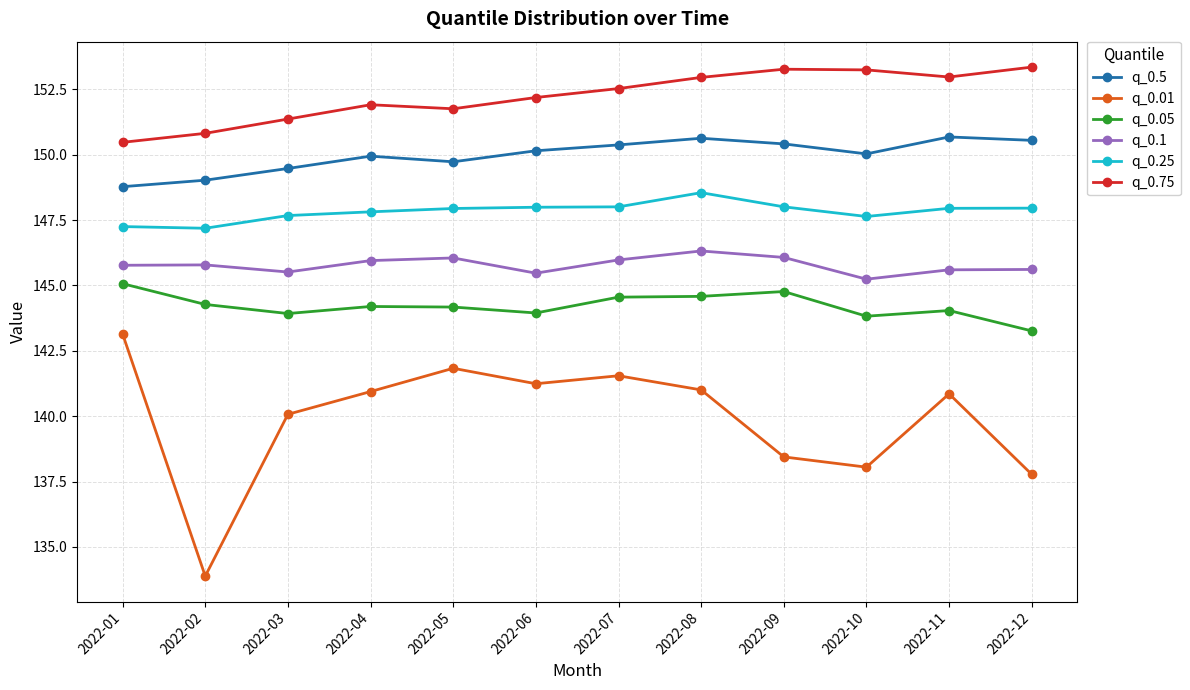

What is the maximum value for q_0.25?

148.5